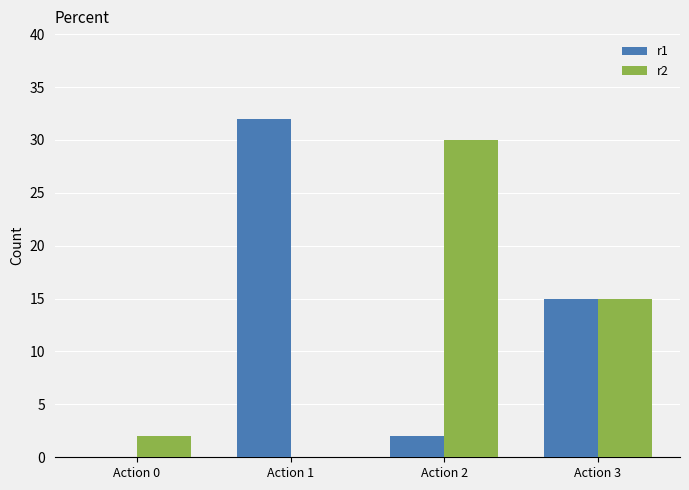

What is the maximum value shown in the chart?

32